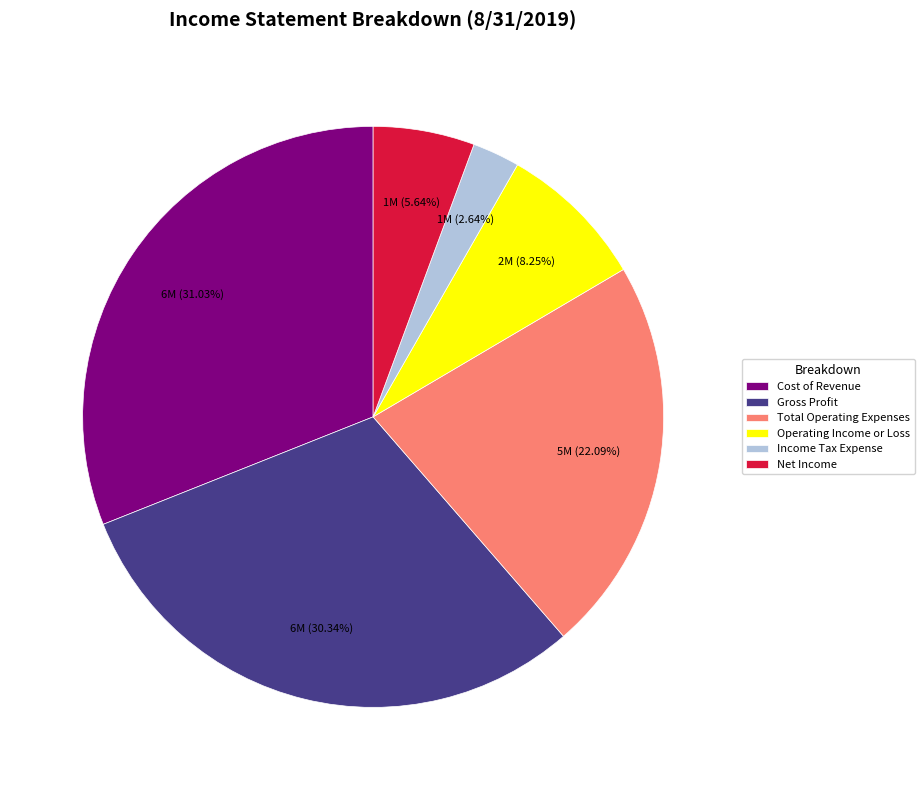

To the nearest percent, what is the combined percentage of Operating Income or Loss and Net Income?

14%